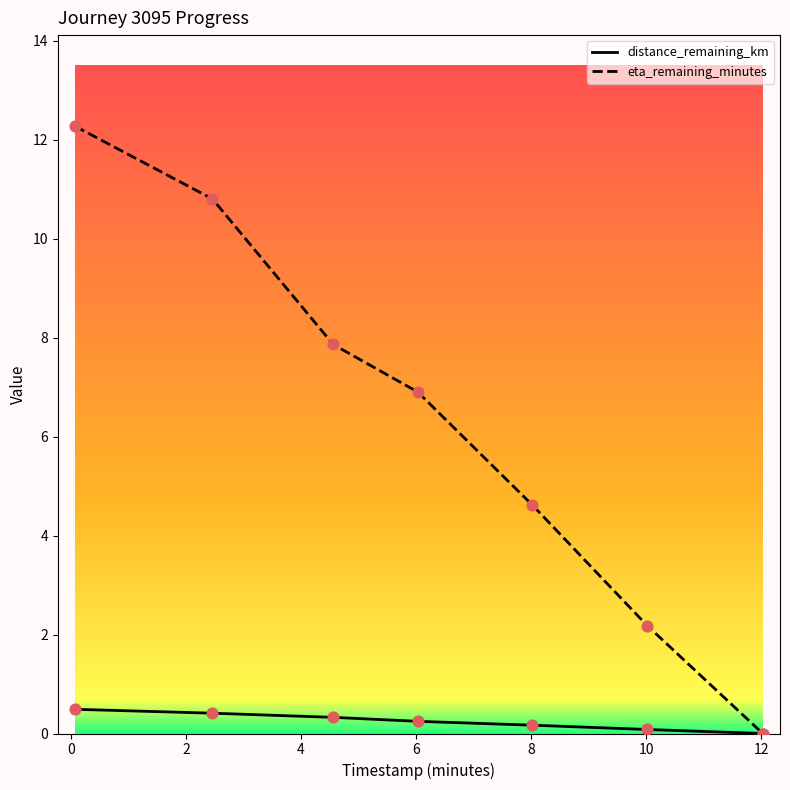

At how many categories does at least one series exceed 6?

4